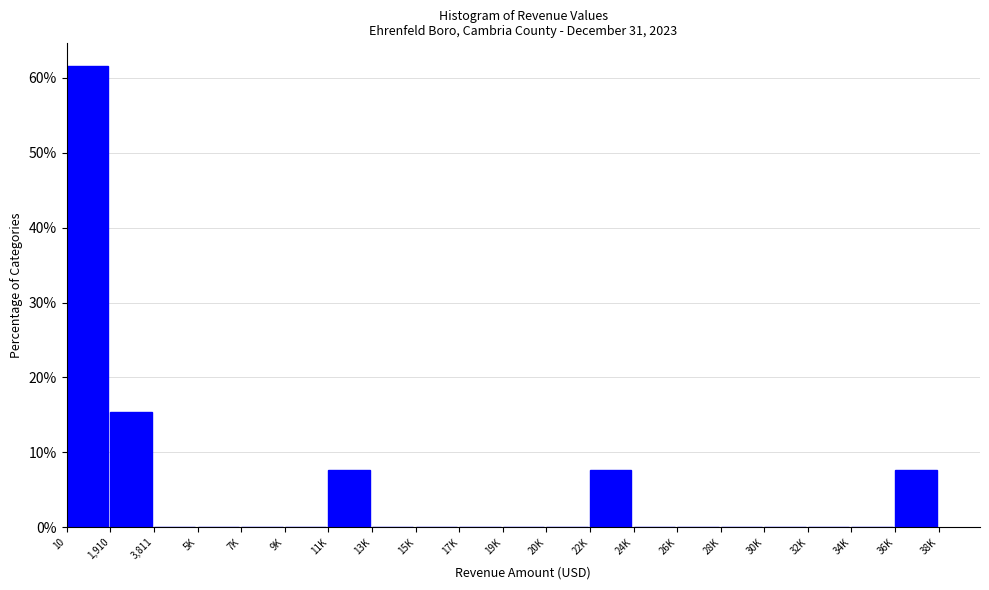

Reading left to right, extract all data points from this chart.

10=61.5	1,910=15.4	3,811=0.0	5K=0.0	7K=0.0	9K=0.0	11K=7.7	13K=0.0	15K=0.0	17K=0.0	19K=0.0	20K=0.0	22K=7.7	24K=0.0	26K=0.0	28K=0.0	30K=0.0	32K=0.0	34K=0.0	36K=7.7